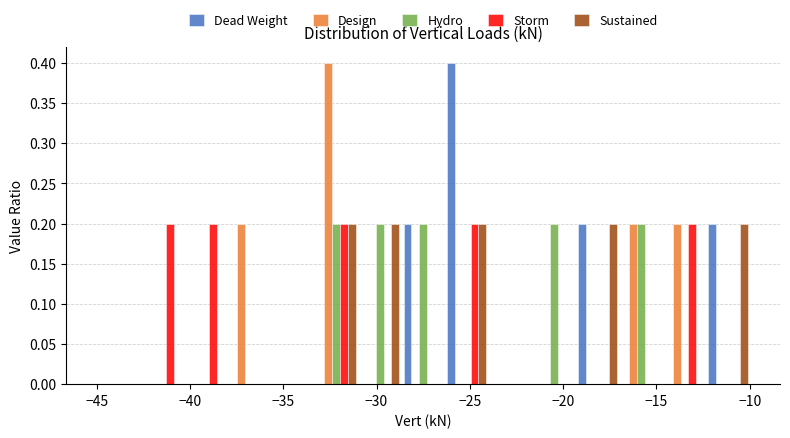

Reading left to right, transcribe this chart: for each range on the x-axis, give the height of each series' bar. Neither the bar edges nor the heights are printed on the chart, so give them approximately, as read against the axes.

-45.0 to -42.5: Dead Weight=0	Design=0	Hydro=0	Storm=0	Sustained=0
-42.5 to -40.5: Dead Weight=0	Design=0	Hydro=0	Storm=0.2	Sustained=0
-40.5 to -38.0: Dead Weight=0	Design=0	Hydro=0	Storm=0.2	Sustained=0
-38.0 to -35.5: Dead Weight=0	Design=0.2	Hydro=0	Storm=0	Sustained=0
-35.5 to -33.5: Dead Weight=0	Design=0	Hydro=0	Storm=0	Sustained=0
-33.5 to -31.0: Dead Weight=0	Design=0.4	Hydro=0.2	Storm=0.2	Sustained=0.2
-31.0 to -28.5: Dead Weight=0	Design=0	Hydro=0.2	Storm=0	Sustained=0.2
-28.5 to -26.5: Dead Weight=0.2	Design=0	Hydro=0.2	Storm=0	Sustained=0
-26.5 to -24.0: Dead Weight=0.4	Design=0	Hydro=0	Storm=0.2	Sustained=0.2
-24.0 to -21.5: Dead Weight=0	Design=0	Hydro=0	Storm=0	Sustained=0
-21.5 to -19.5: Dead Weight=0	Design=0	Hydro=0.2	Storm=0	Sustained=0
-19.5 to -17.0: Dead Weight=0.2	Design=0	Hydro=0	Storm=0	Sustained=0.2
-17.0 to -14.5: Dead Weight=0	Design=0.2	Hydro=0.2	Storm=0	Sustained=0
-14.5 to -12.5: Dead Weight=0	Design=0.2	Hydro=0	Storm=0.2	Sustained=0
-12.5 to -10.0: Dead Weight=0.2	Design=0	Hydro=0	Storm=0	Sustained=0.2